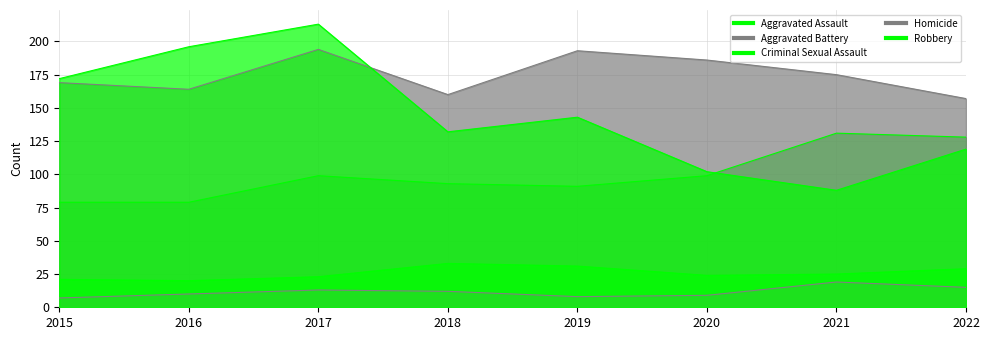

Is the value of Aggravated Assault at 2019 greater than the value of Homicide at 2022?

Yes